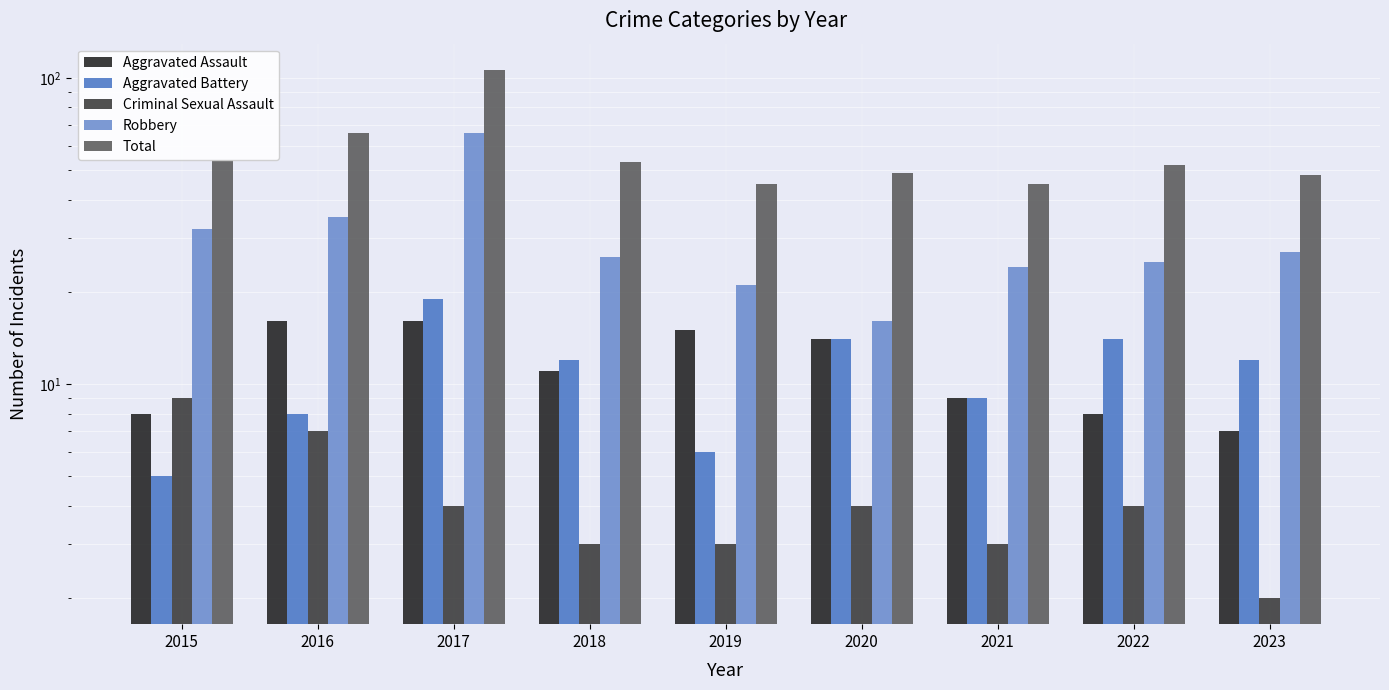

Which series changed the most between 2017 and 2021?

Total